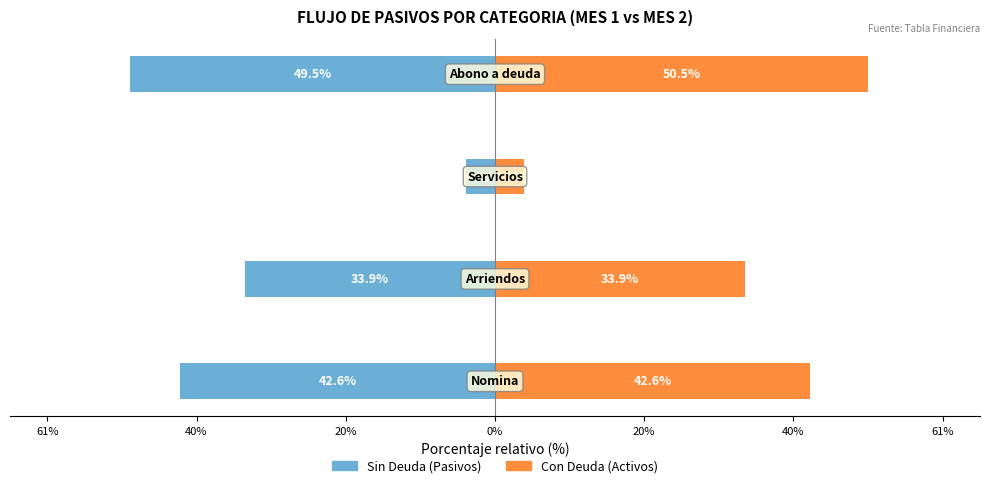

What is the difference between the maximum and minimum values in the Con Deuda (Activos) series?

46.6